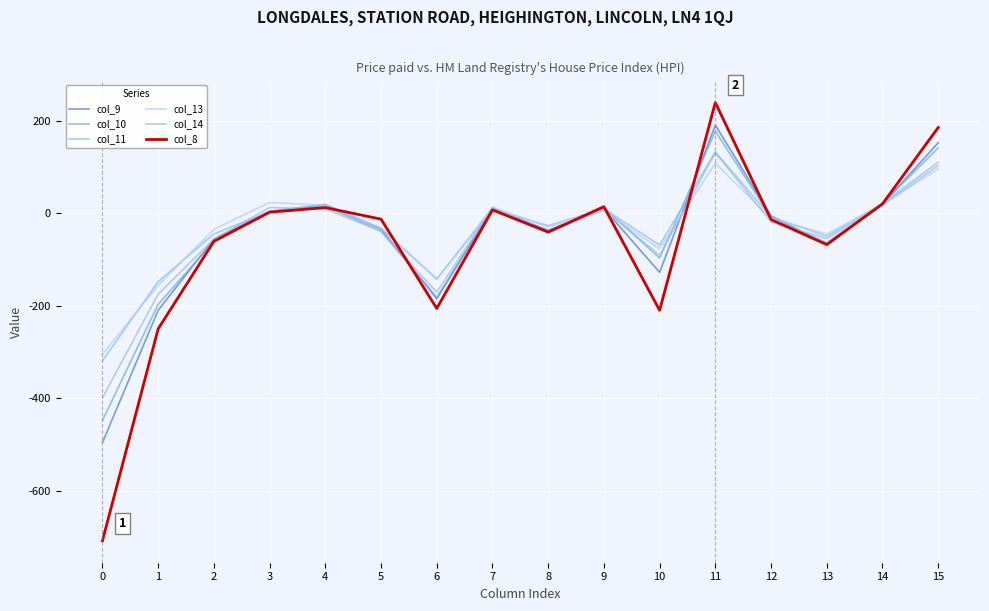

How many lines are shown in the chart?

6